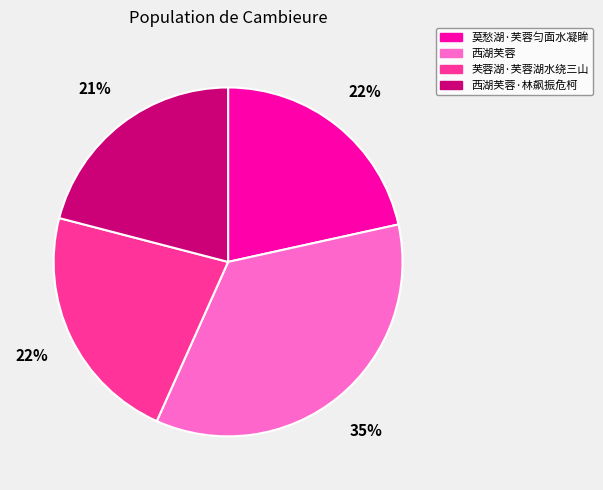

Is the sum of 西湖芙蓉 and 芙蓉湖·芙蓉湖水绕三山 greater than half?

Yes